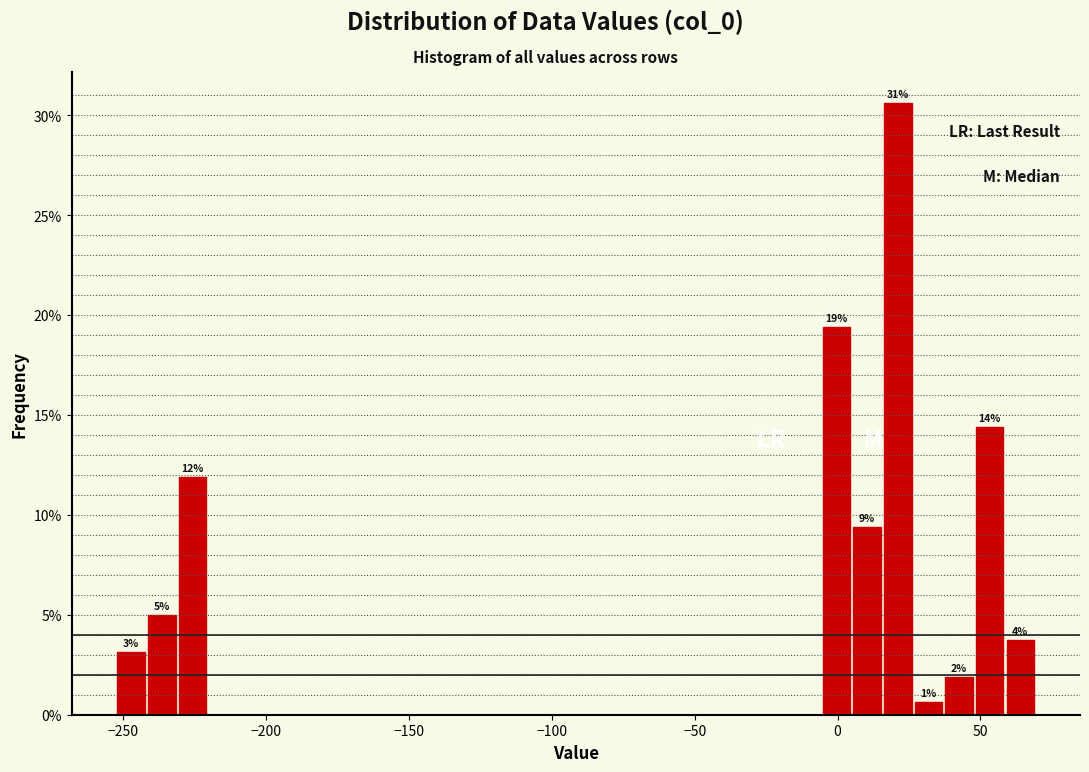

Read against the x-axis, roughly where is the centre of the tallest bar?

20